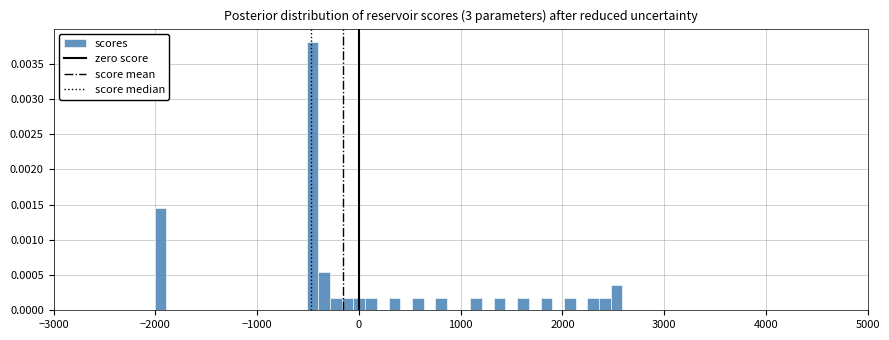

Read against the x-axis, roughly where is the centre of the tallest bar?

-500